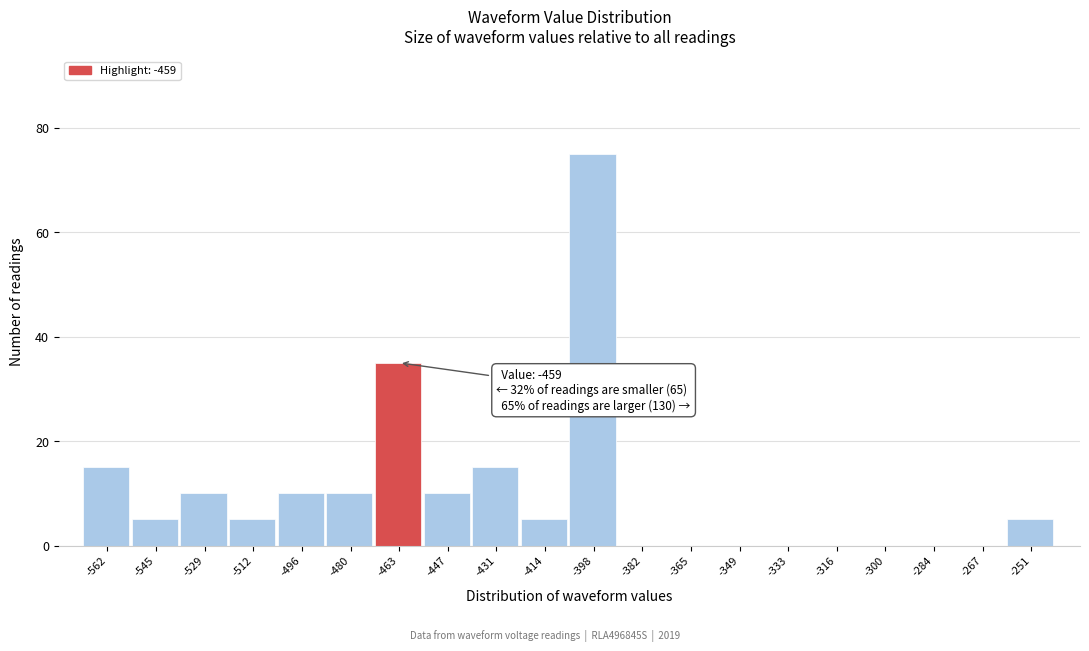

Reading left to right, what are all the values shown in this chart?

-562=15	-545=5	-529=10	-512=5	-496=10	-480=10	-463=35	-447=10	-431=15	-414=5	-398=75	-382=0	-365=0	-349=0	-333=0	-316=0	-300=0	-284=0	-267=0	-251=5